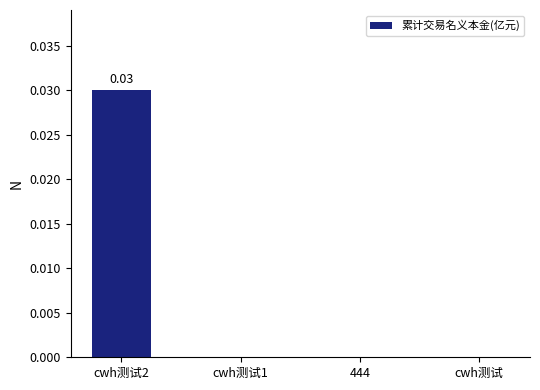

Is it true that the value at cwh测试 is 0.0?

True